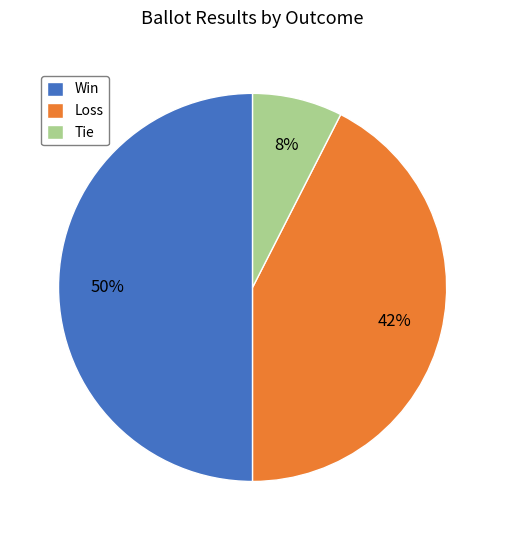

Is the sum of Win and Tie greater than half?

Yes